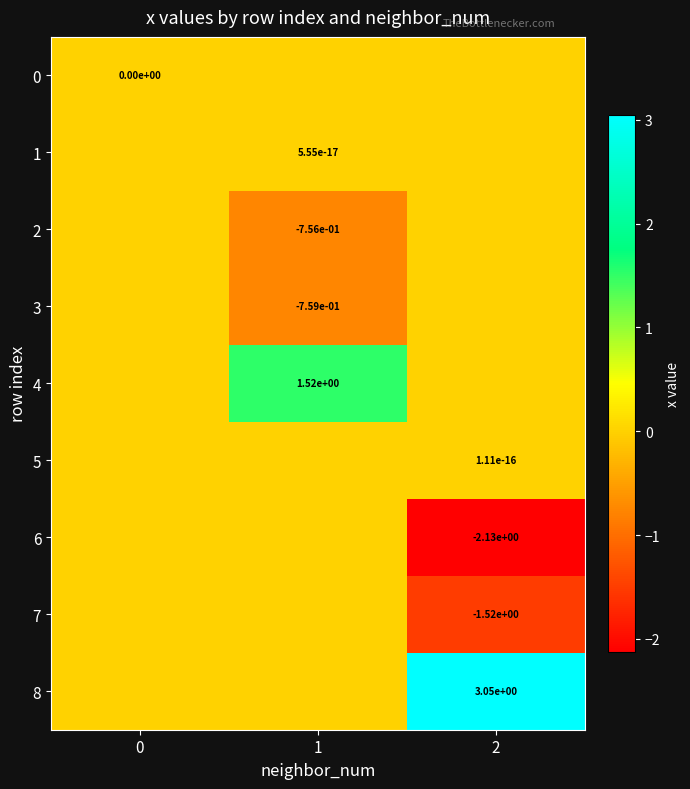

The 1 series shows 0.0 at 1. True or false?

True